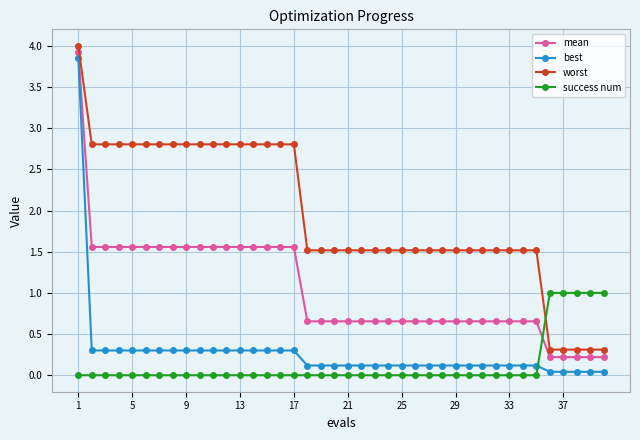

Which series ends up on top after the final intersection of best and success num?

success num